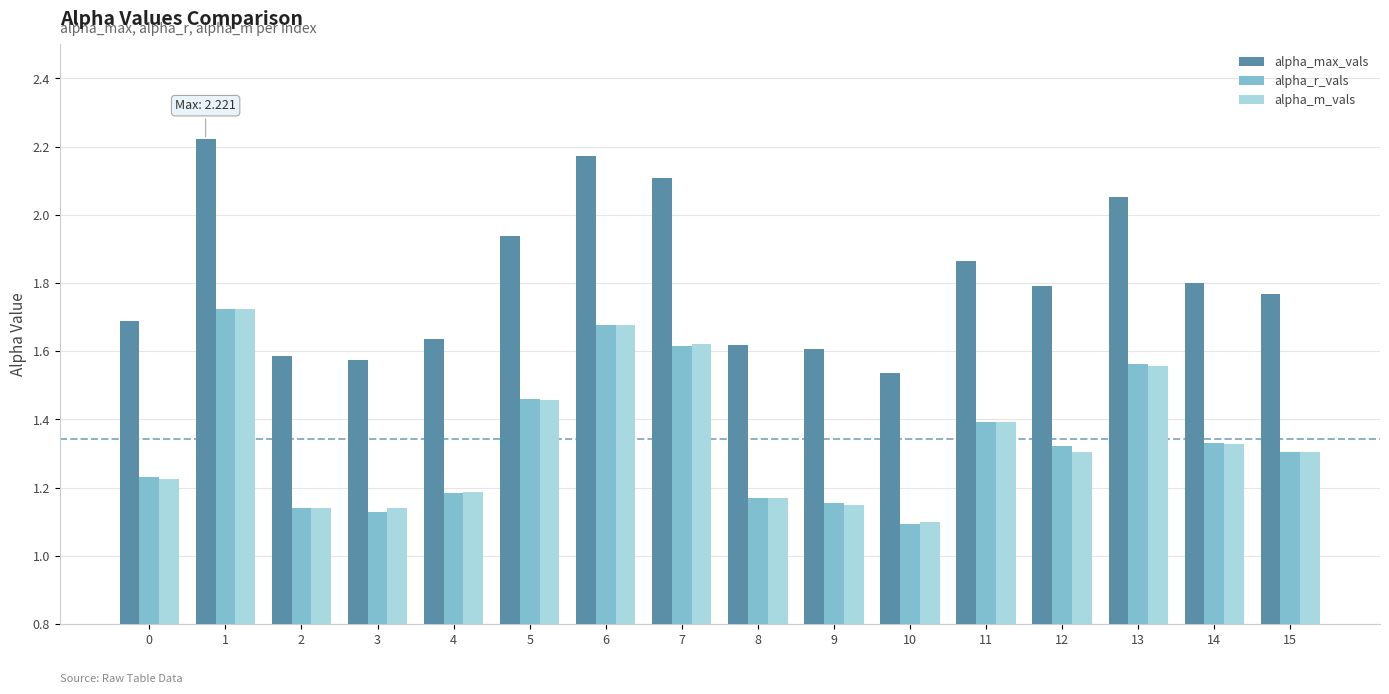

What is the difference between the alpha_r_vals values at 5 and 14?

0.1